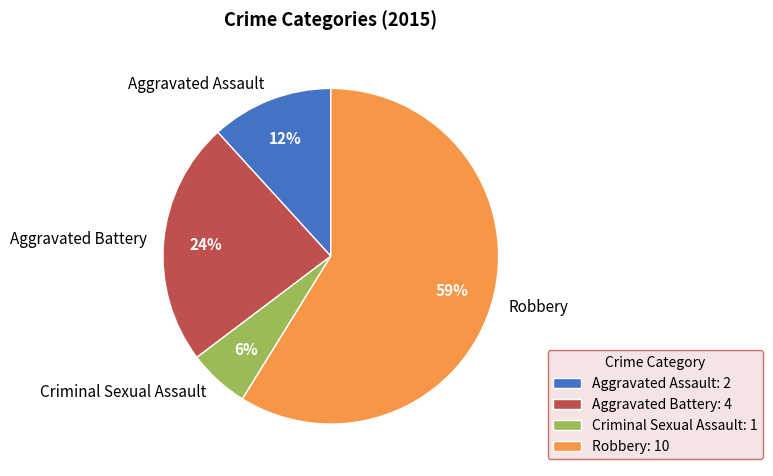

Does Robbery account for over 50% of the chart?

Yes